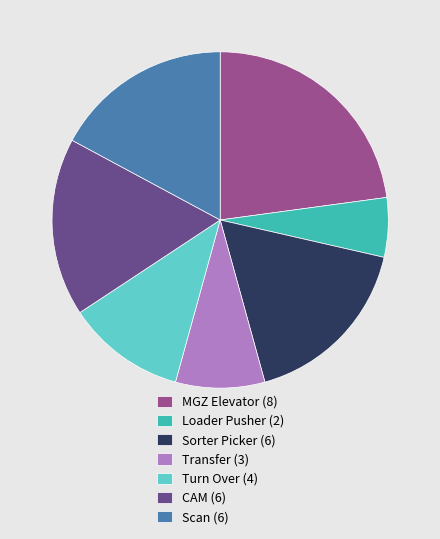

How many slices are in this pie chart?

7